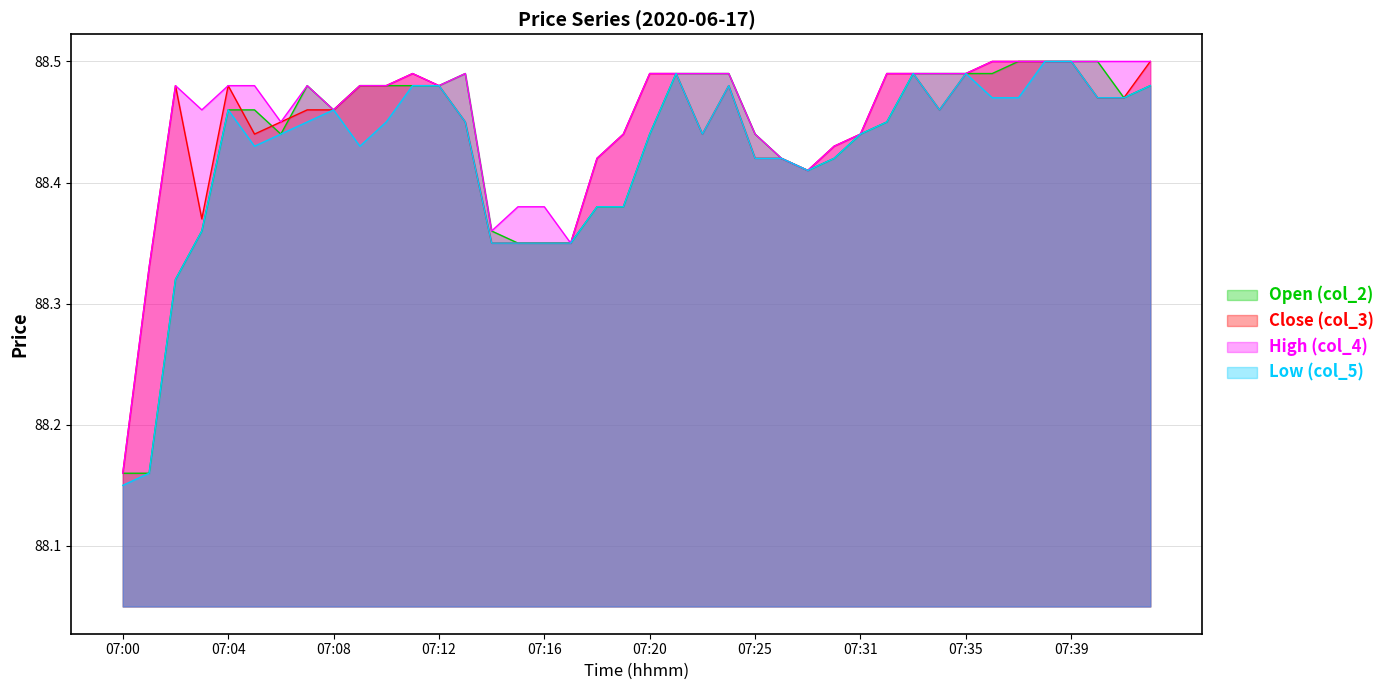

How many lines are shown in the chart?

4